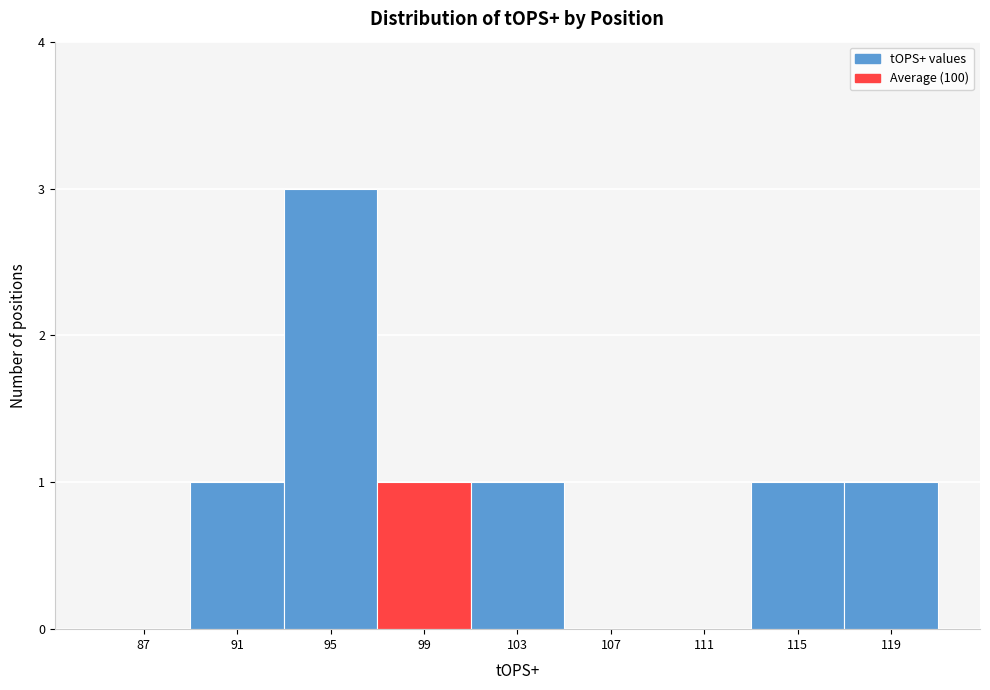

Reading right to left, what are all the values shown in this chart?

119=1	115=1	111=0	107=0	103=1	99=1	95=3	91=1	87=0